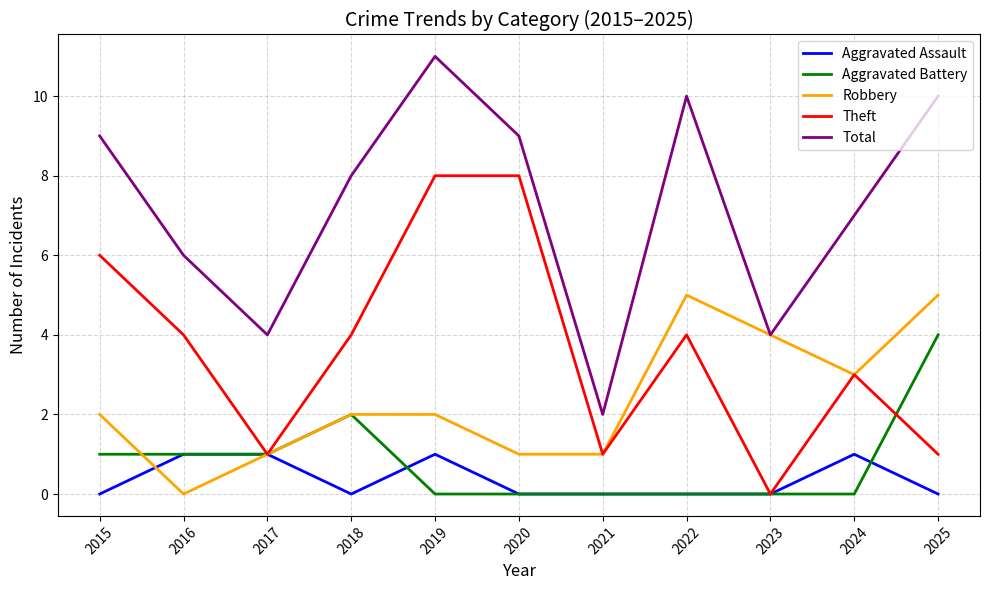

At which label does Theft reach its minimum?

2023